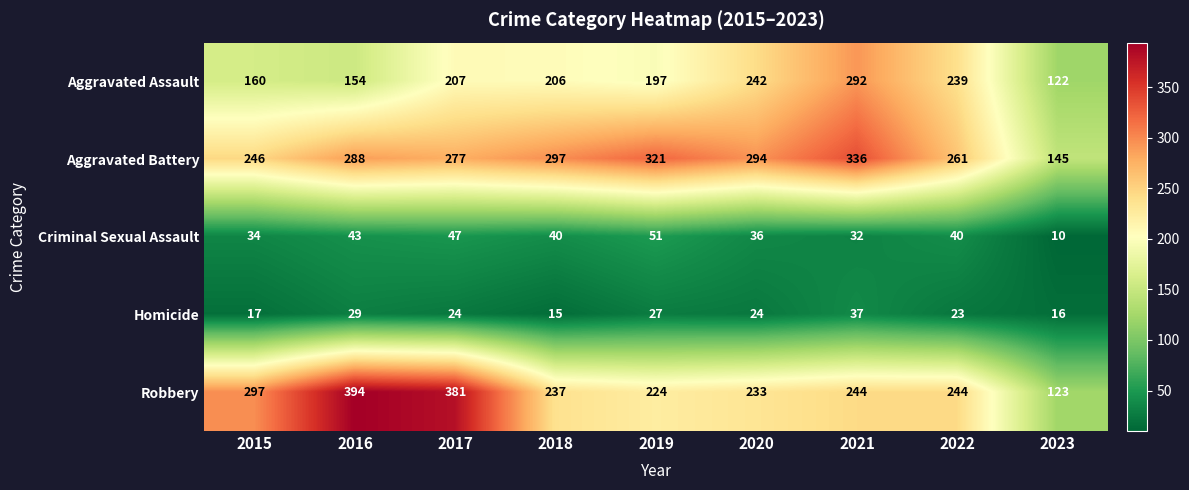

At which category does the chart reach its minimum across all series?

2023